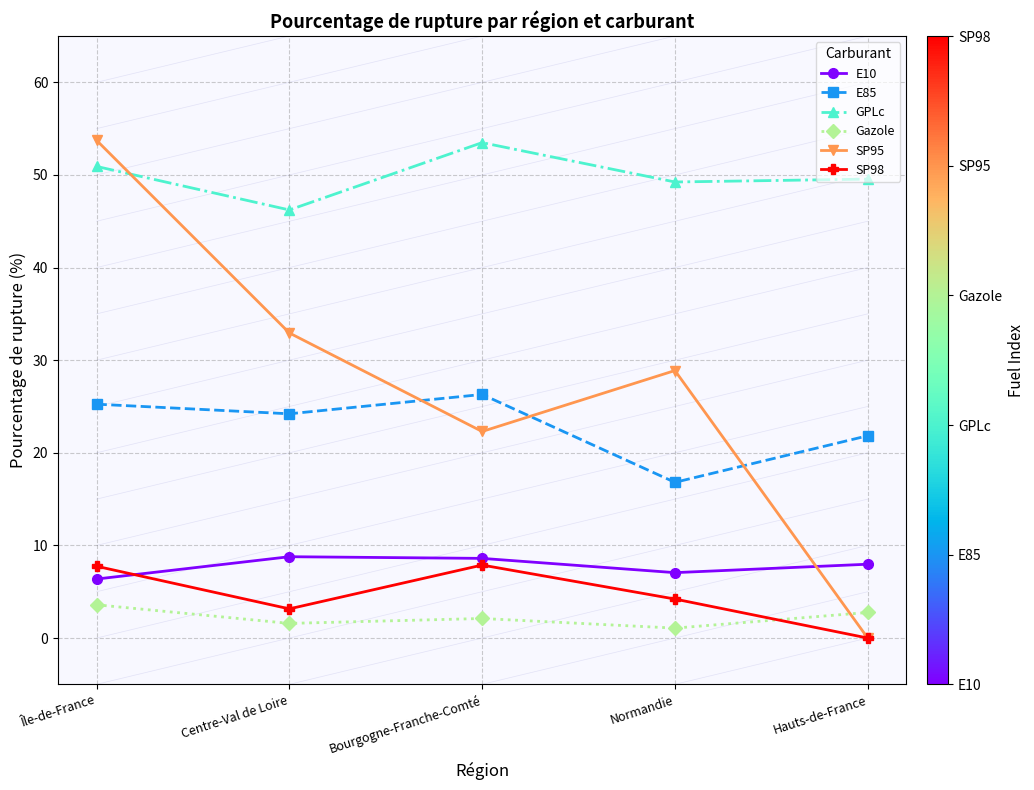

Which series changed the most between Bourgogne-Franche-Comté and Normandie?

E85